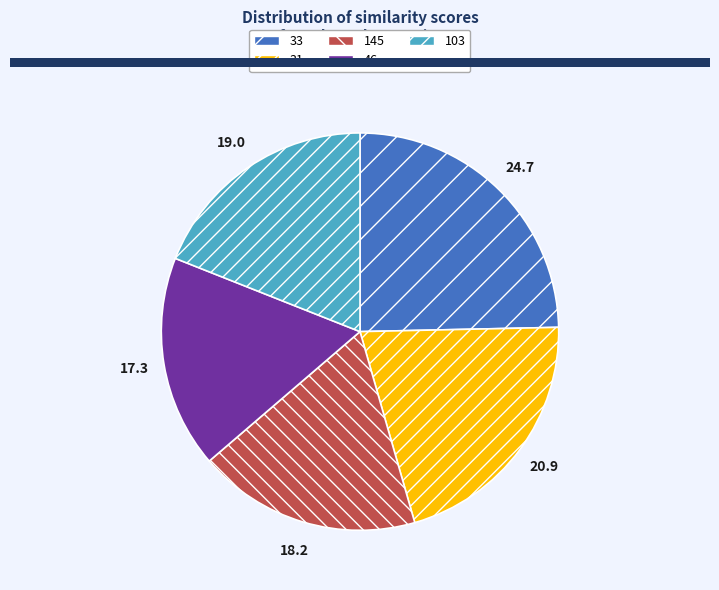

Is there a majority slice in this chart?

No